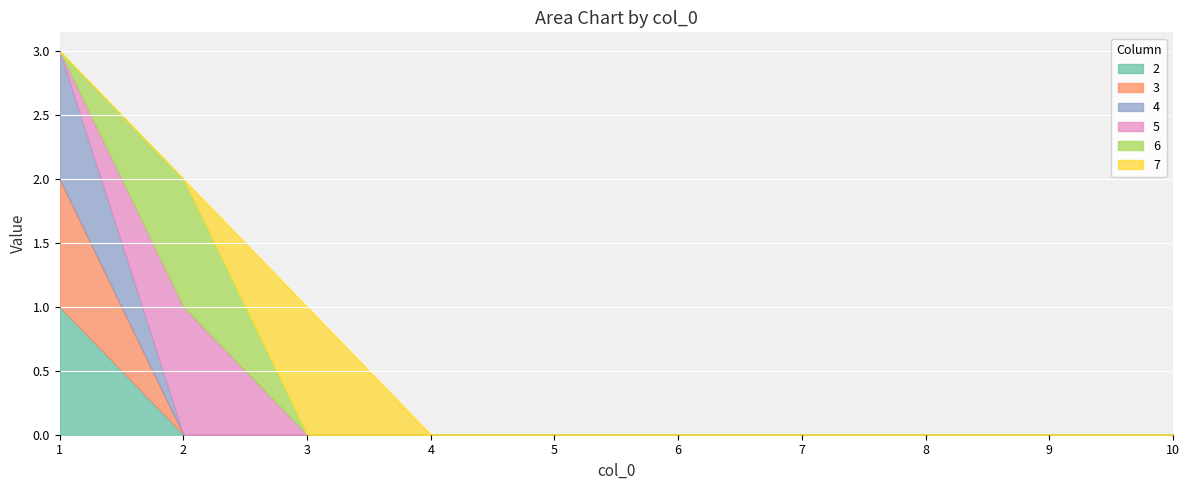

How many data points in 2 are above 0?

1